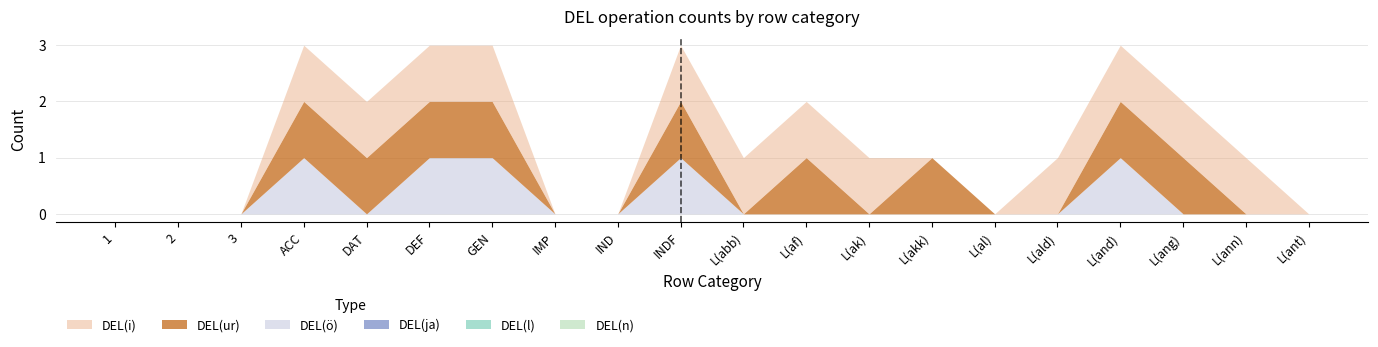

What are all the series names shown in the legend?

DEL(i), DEL(ur), DEL(ö), DEL(ja), DEL(l), DEL(n)